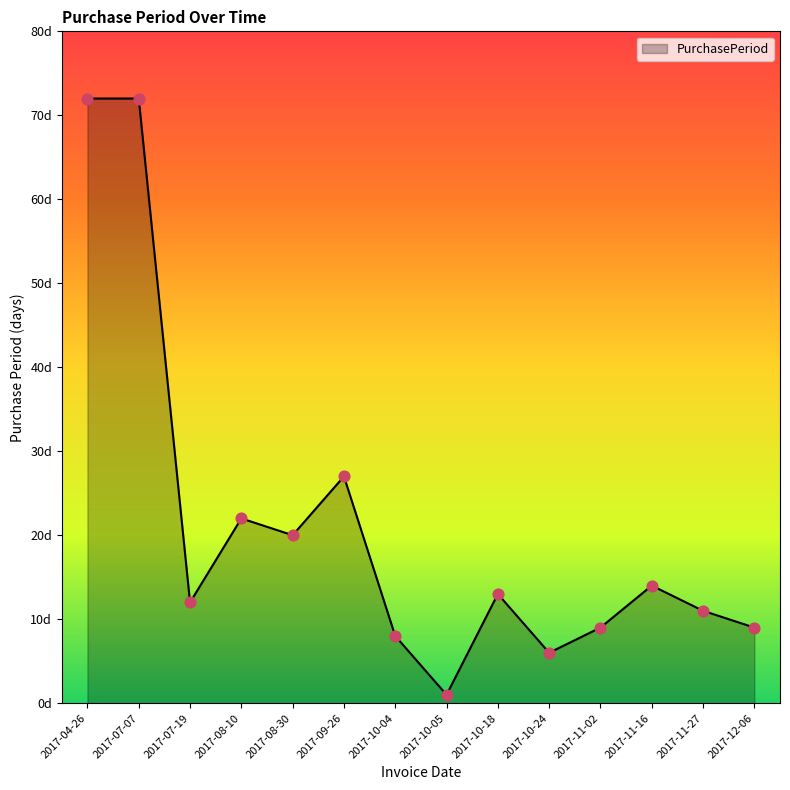

What is the change in value from 2017-11-02 to 2017-11-27?

+2